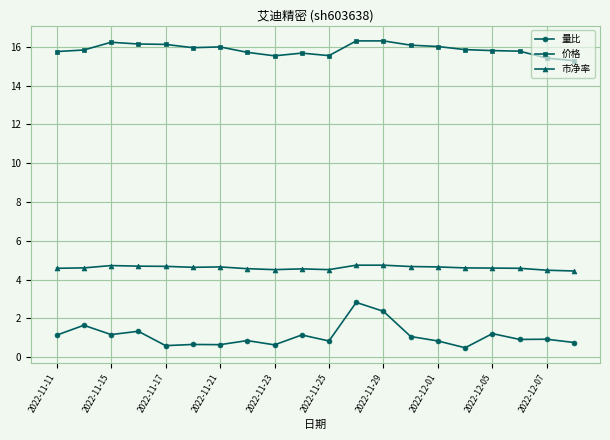

How many categories are shown in the chart?

20